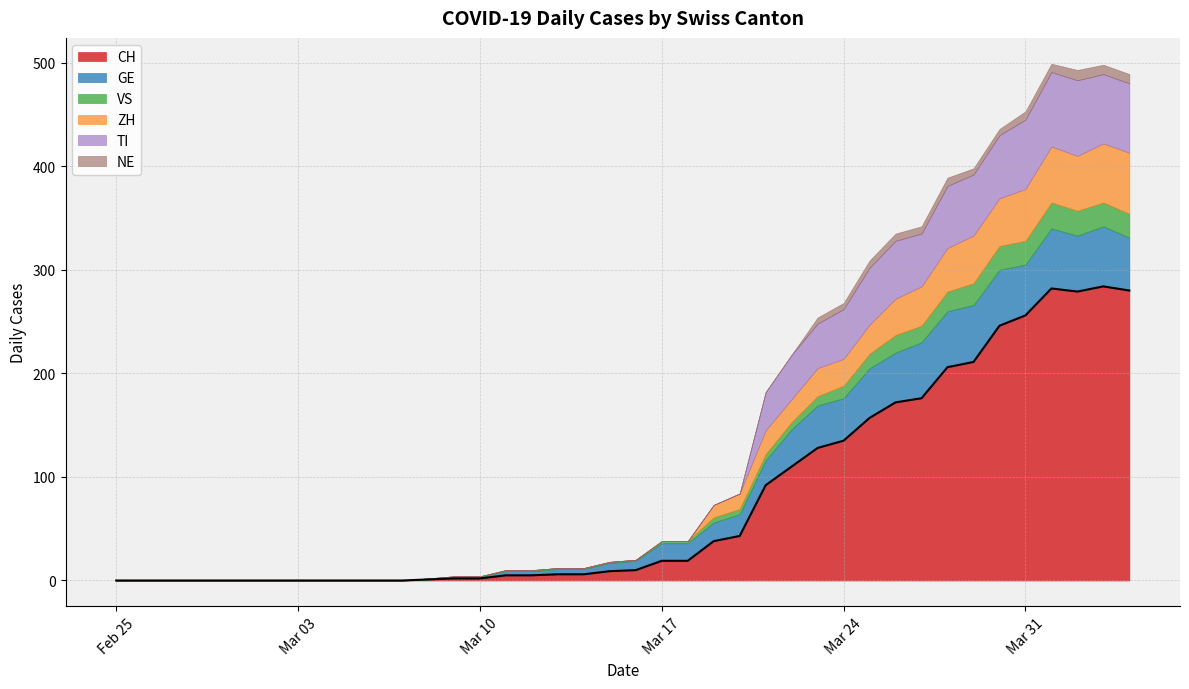

Does the chart have visible grid lines?

Yes